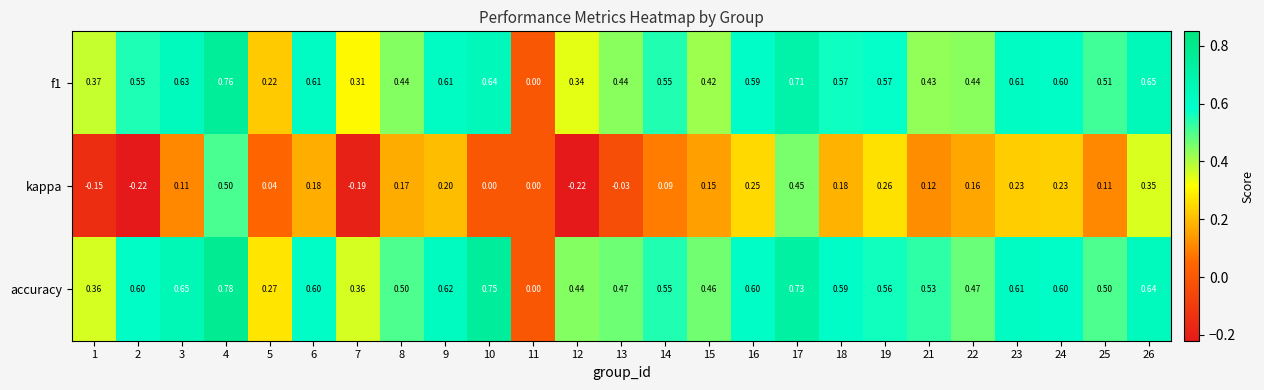

Which series has the largest total across all categories?

accuracy